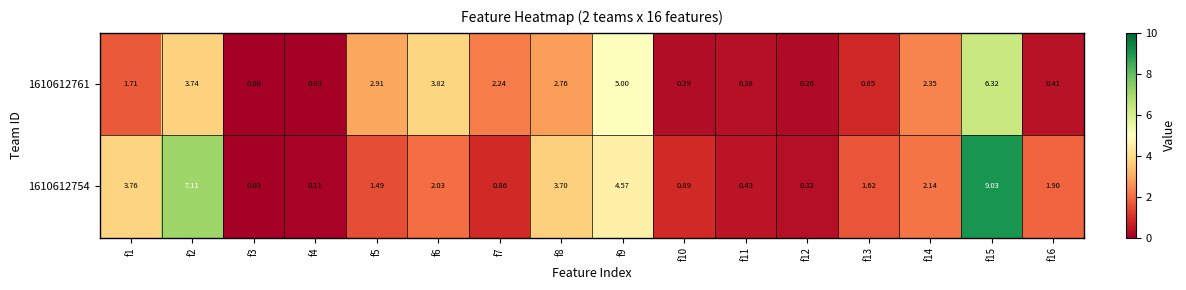

Is the value of 1610612761 at f1 greater than the value of 1610612754 at f15?

No